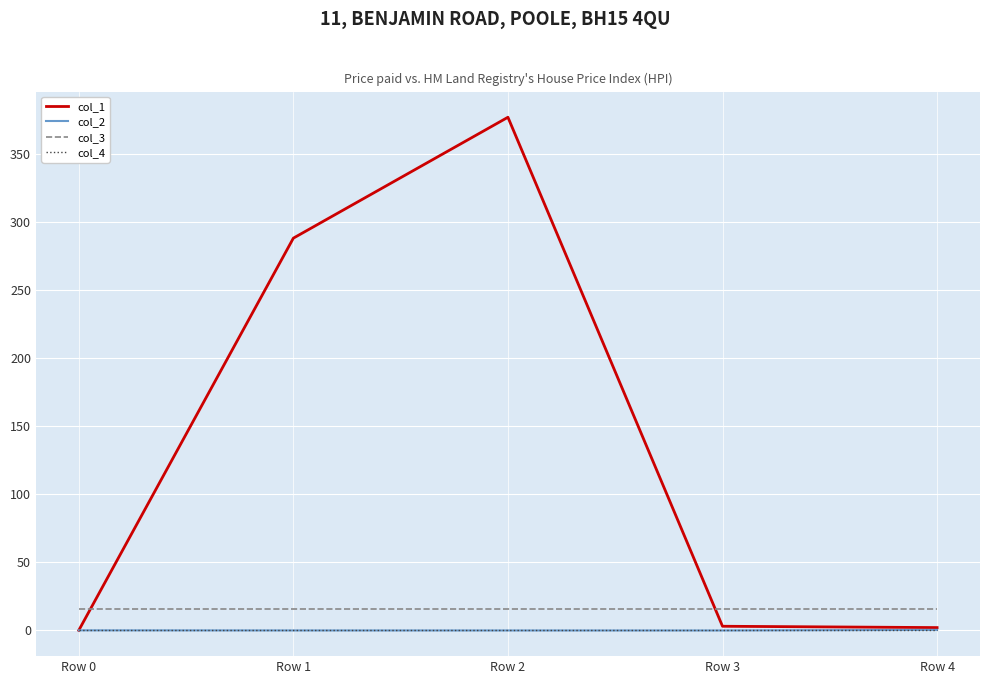

Is the value of col_3 at Row 4 greater than the value of col_2 at Row 0?

Yes